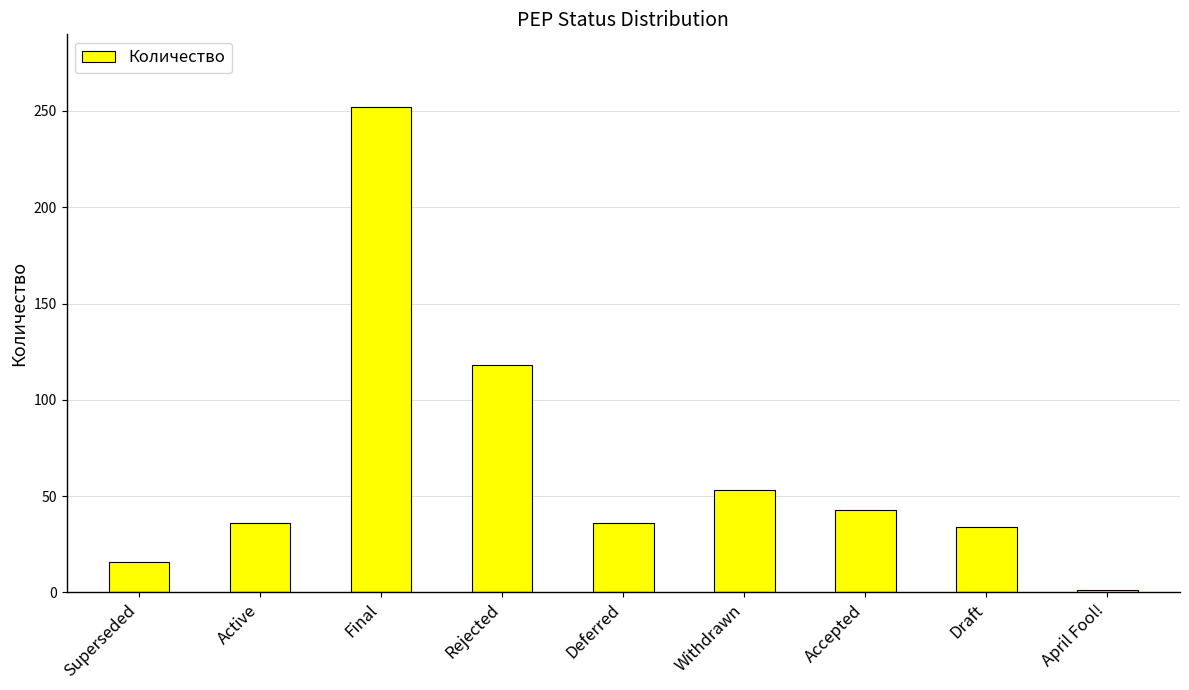

What is the minimum value shown in the chart?

1